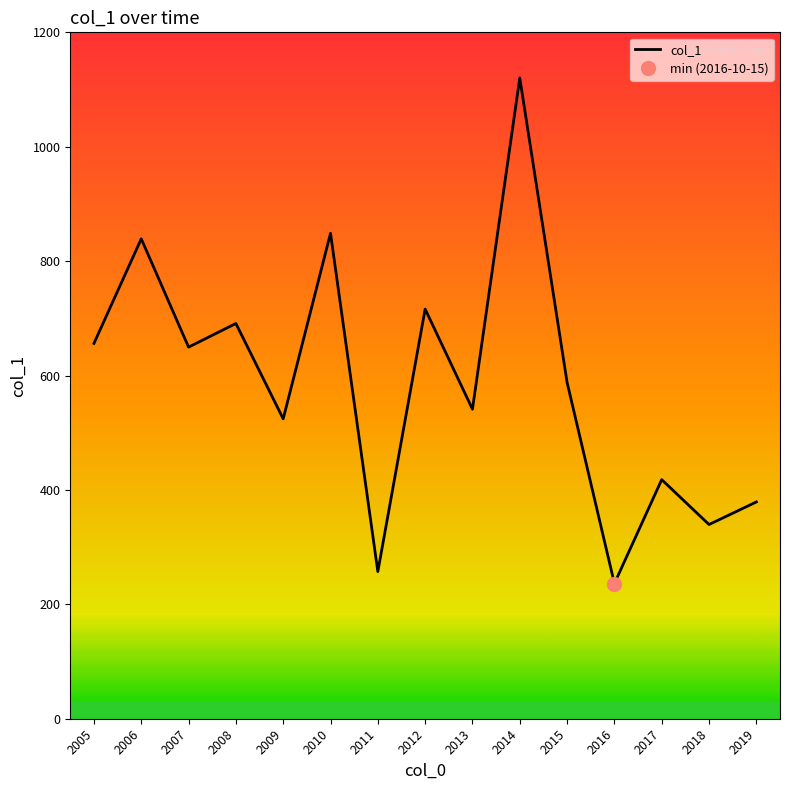

What is the change in value from 2007 to 2019?

-270.6